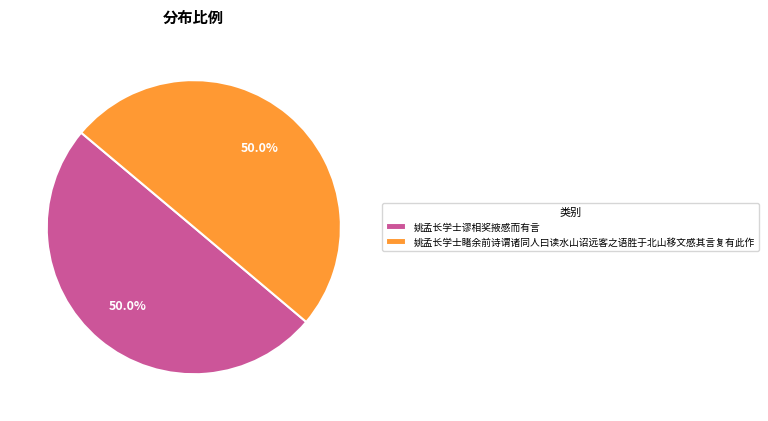

How many segments does this pie chart have?

2